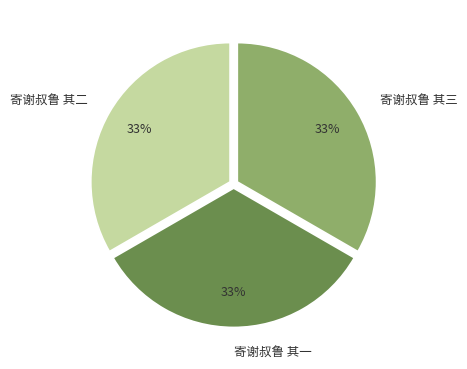

To the nearest percent, what is the average slice percentage?

33%